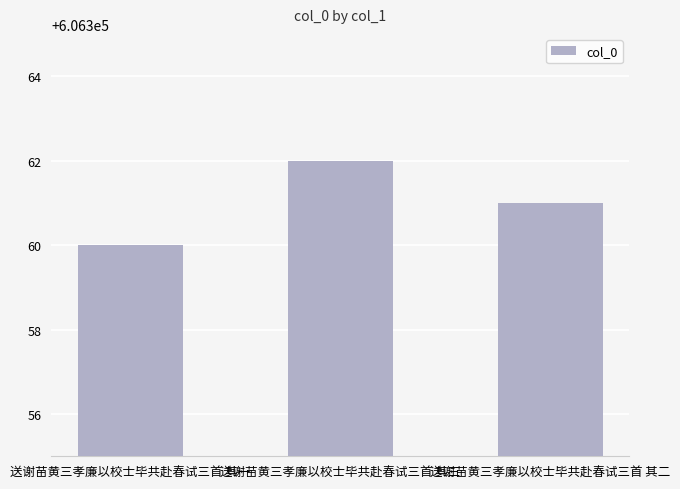

True or false: the data shows 606360 at 送谢苗黄三孝廉以校士毕共赴春试三首 其一.

True